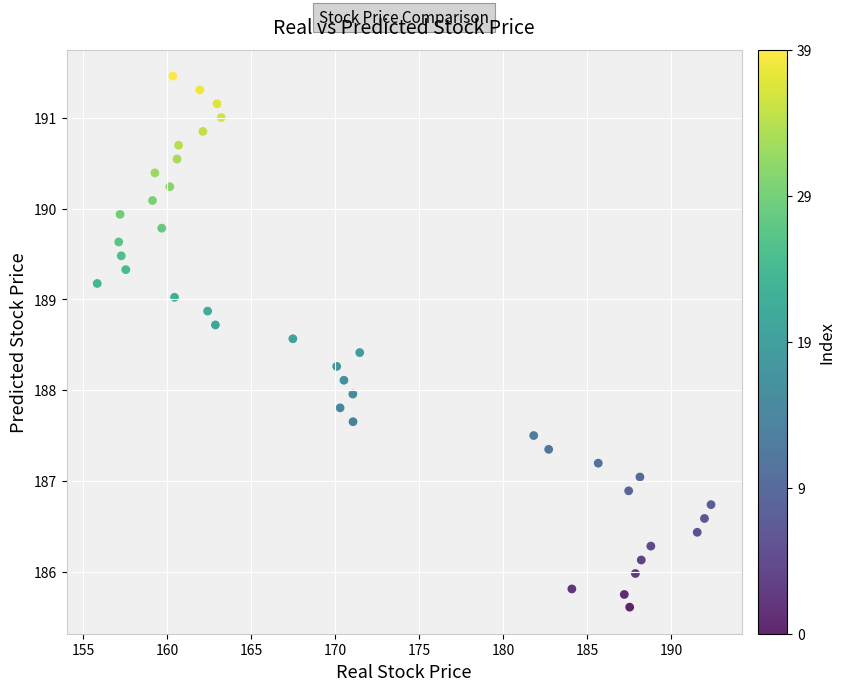

What is the range of Y values (max minus min)?

5.8